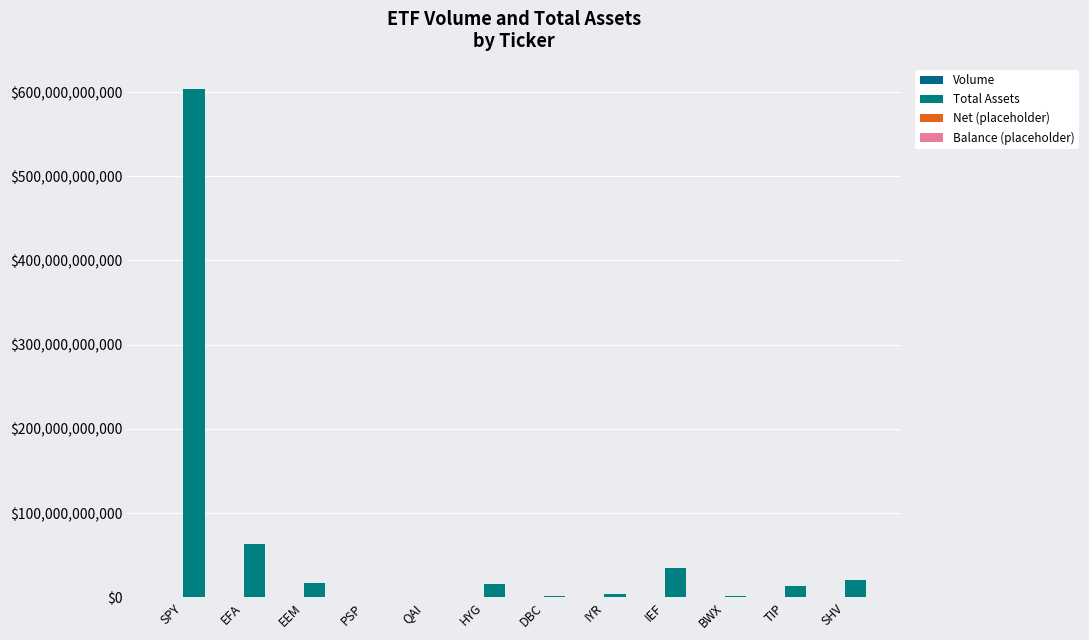

Reading left to right, transcribe all the data shown in this chart.

Volume: 24710239	4818965	8563600	3622	12559	19724563	184605	2170005	5269754	155330	1601034	2043964
Total Assets: 603516960768	63209721856	17162833920	258060880	696944896	15944028160	1142769792	3480166144	34938195968	1423427840	13900867584	20599980032
Net (placeholder): 0	0	0	0	0	0	0	0	0	0	0	0
Balance (placeholder): 0	0	0	0	0	0	0	0	0	0	0	0